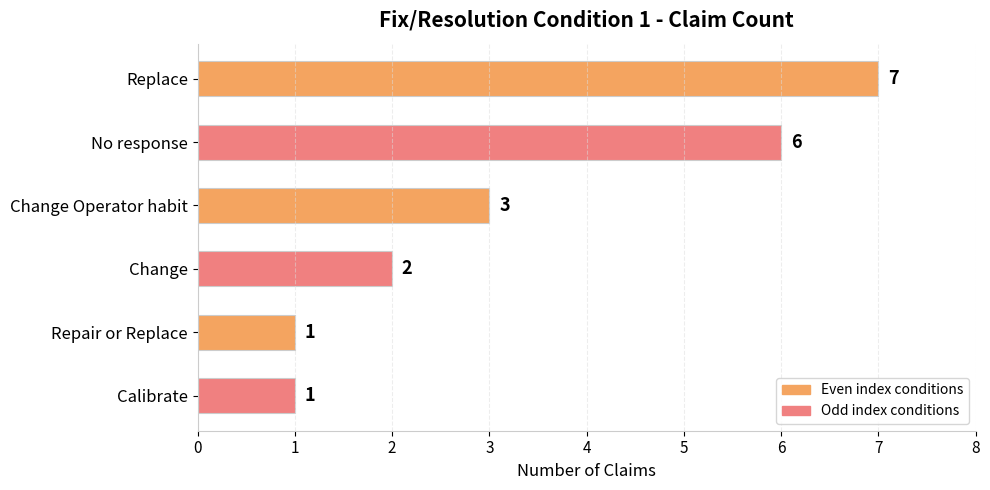

Which category has the highest value across all series?

Replace